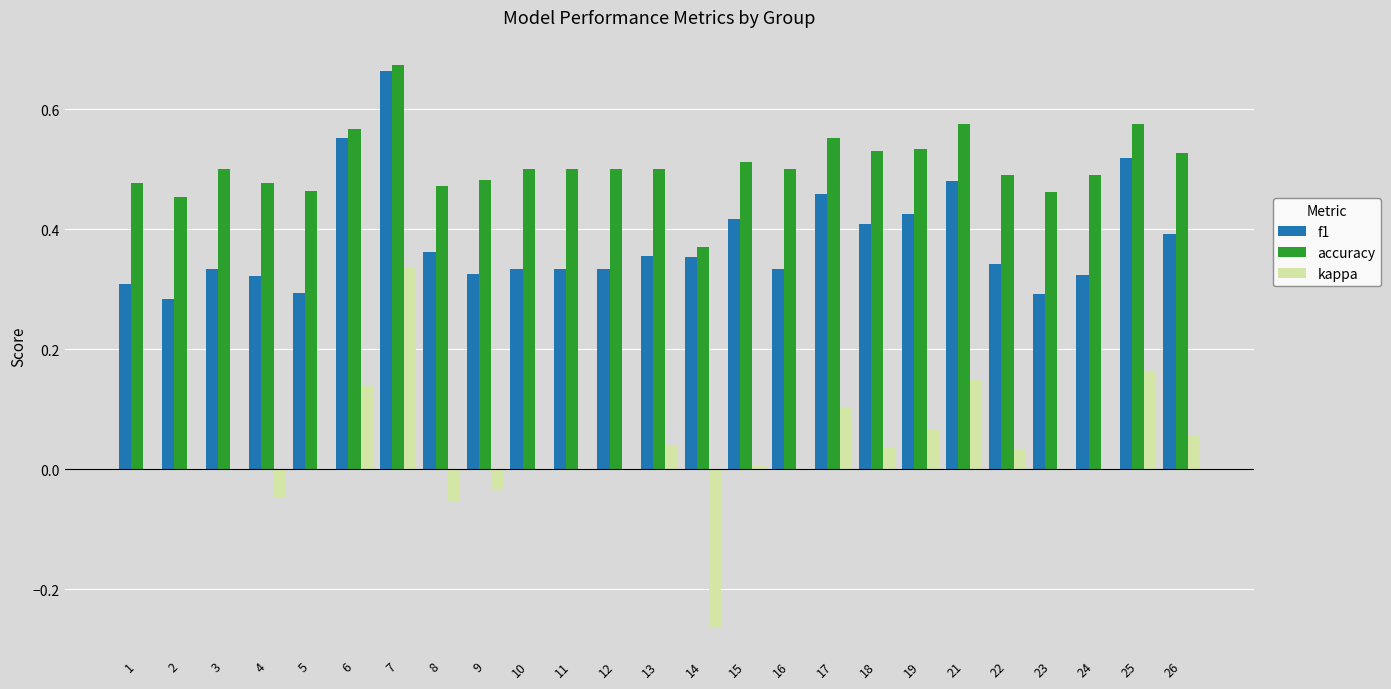

At which label does accuracy reach its peak?

7